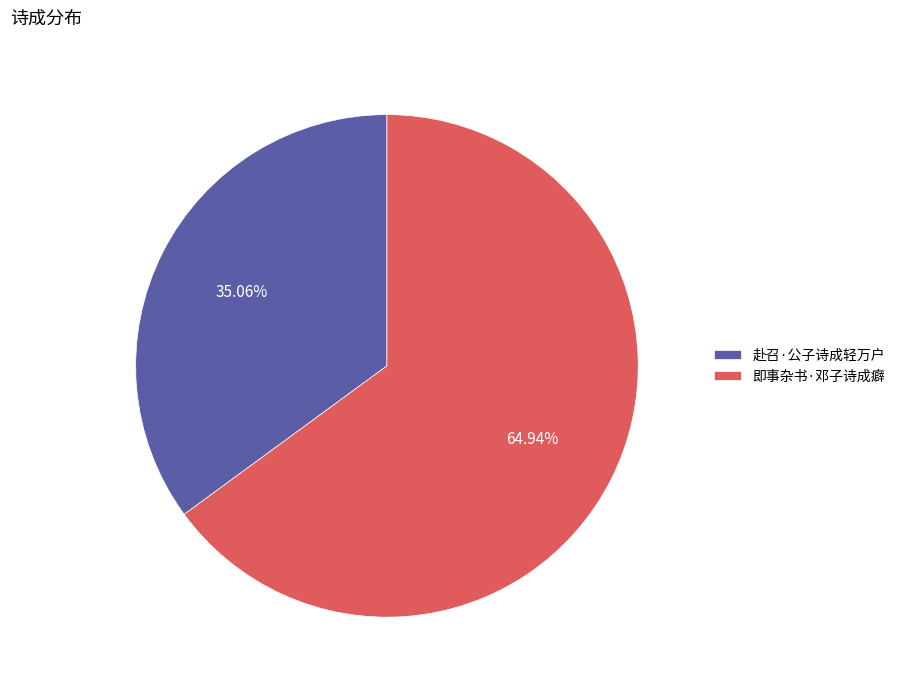

What percentage is NOT represented by 赴召·公子诗成轻万户?

64.9%